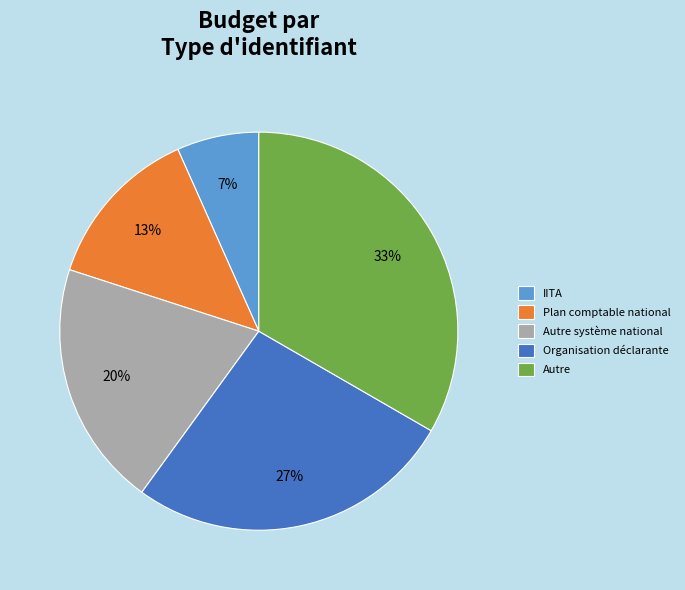

Which category has the smallest portion of the pie?

IITA